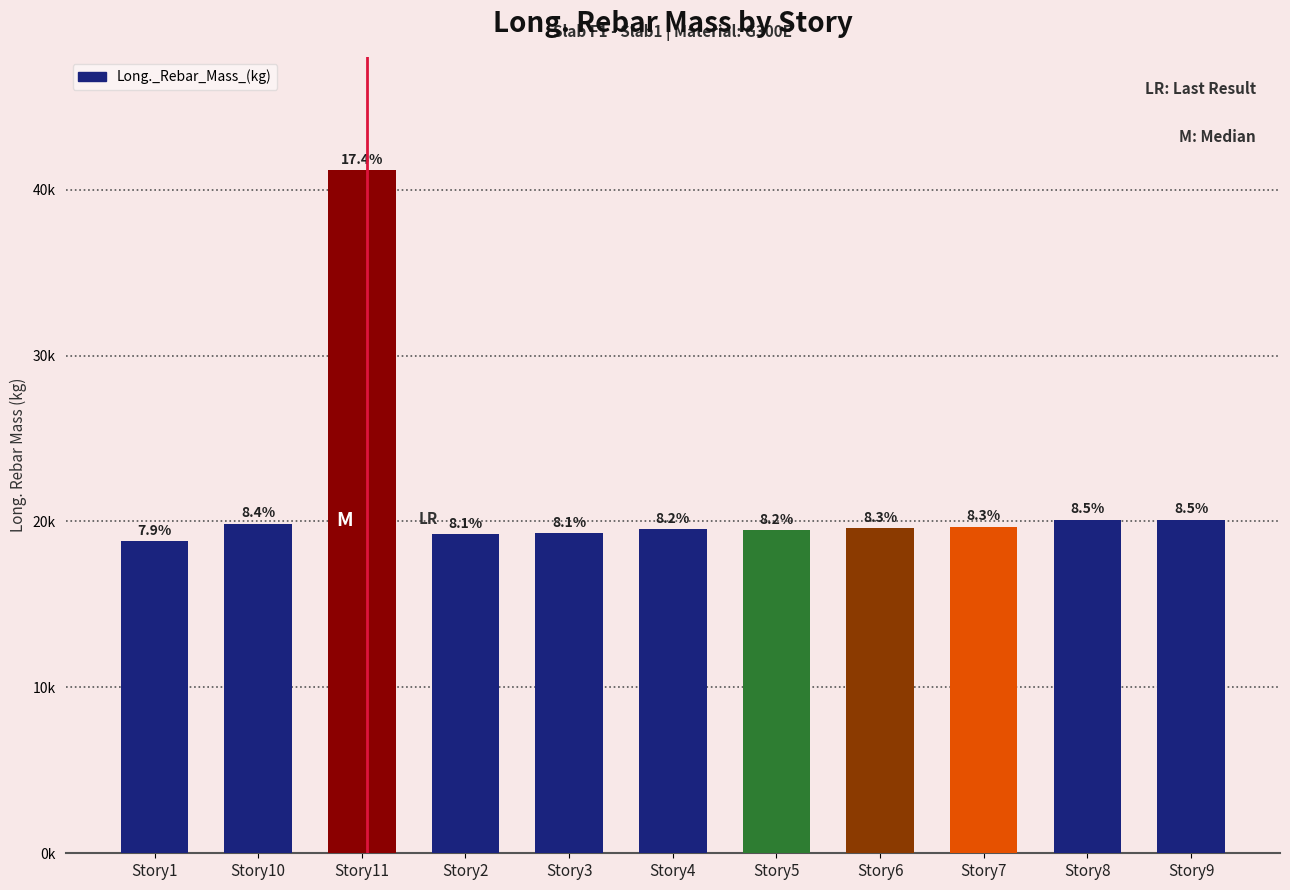

What is the difference between the values at Story11 and Story10?

21292.1